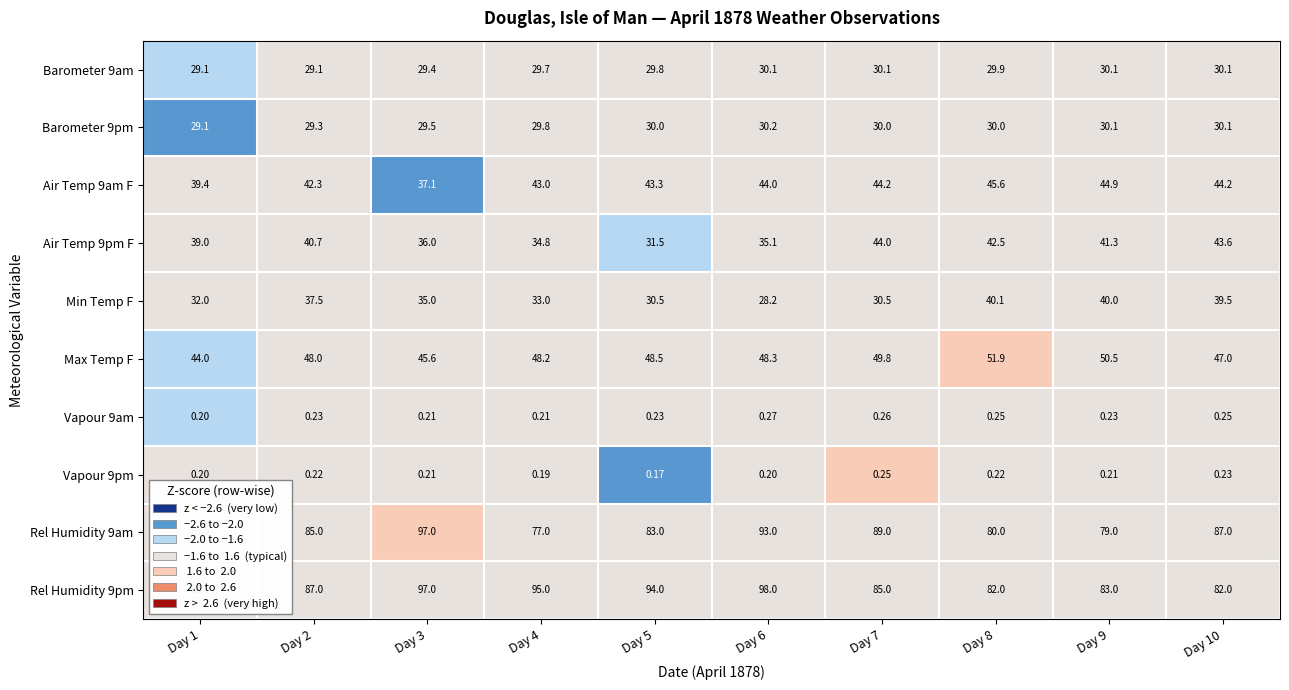

Rank the series by their maximum value, from lowest to highest.

Vapour 9pm, Vapour 9am, Barometer 9am, Barometer 9pm, Min Temp F, Air Temp 9pm F, Air Temp 9am F, Max Temp F, Rel Humidity 9am, Rel Humidity 9pm